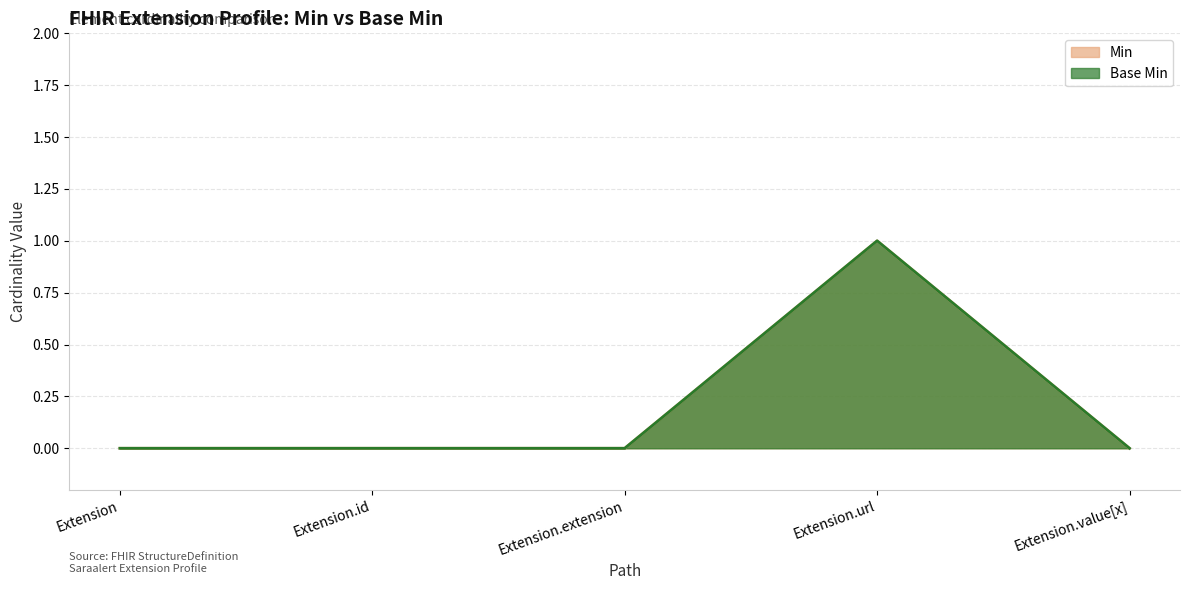

At which label is Min closest to 0?

Extension